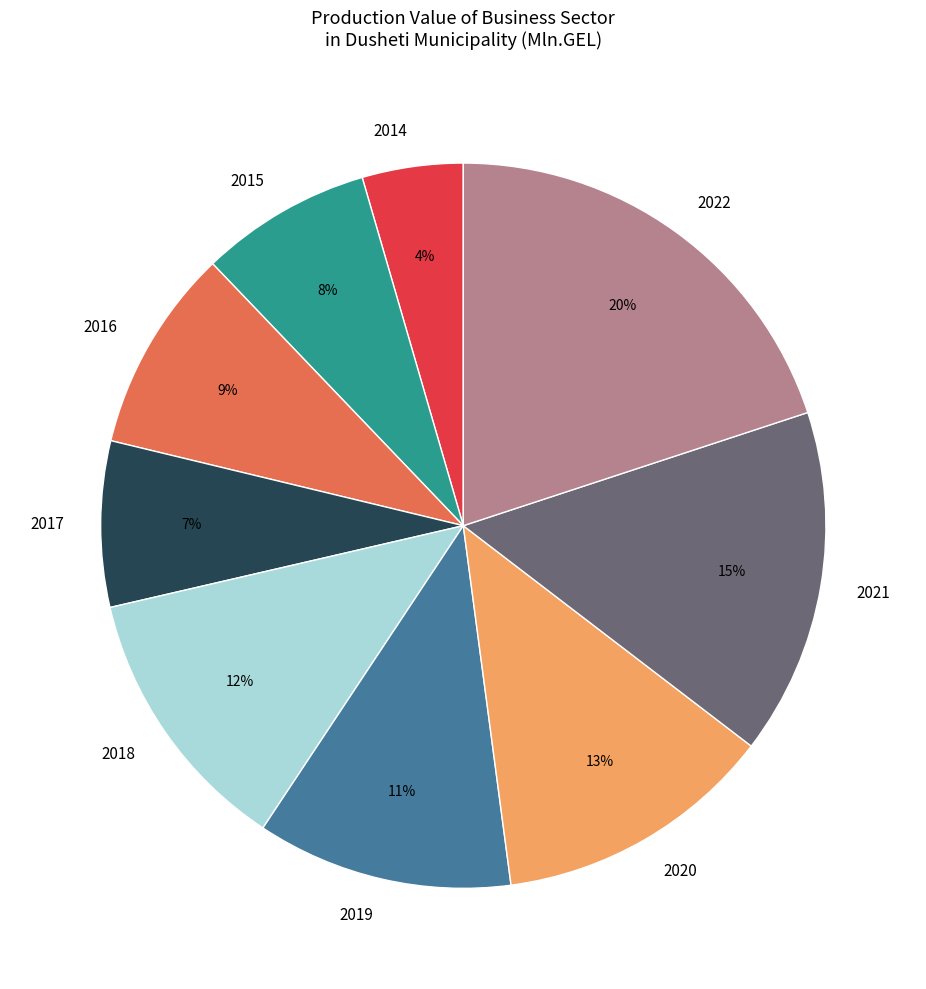

Which category has the smallest portion of the pie?

2014